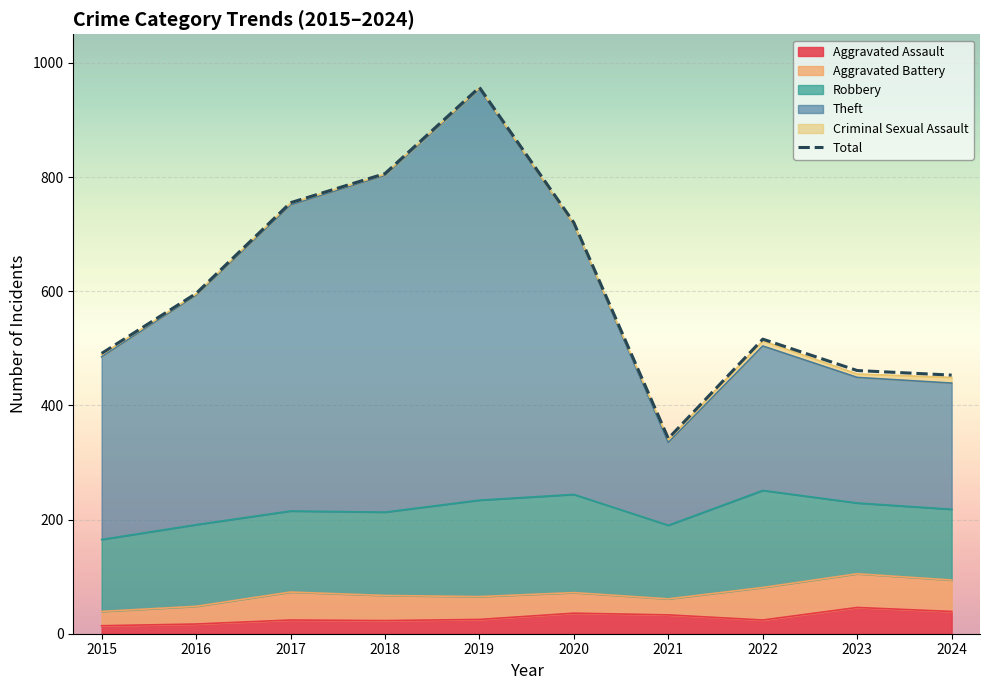

Between 2019 and 2020, which is larger?

2019